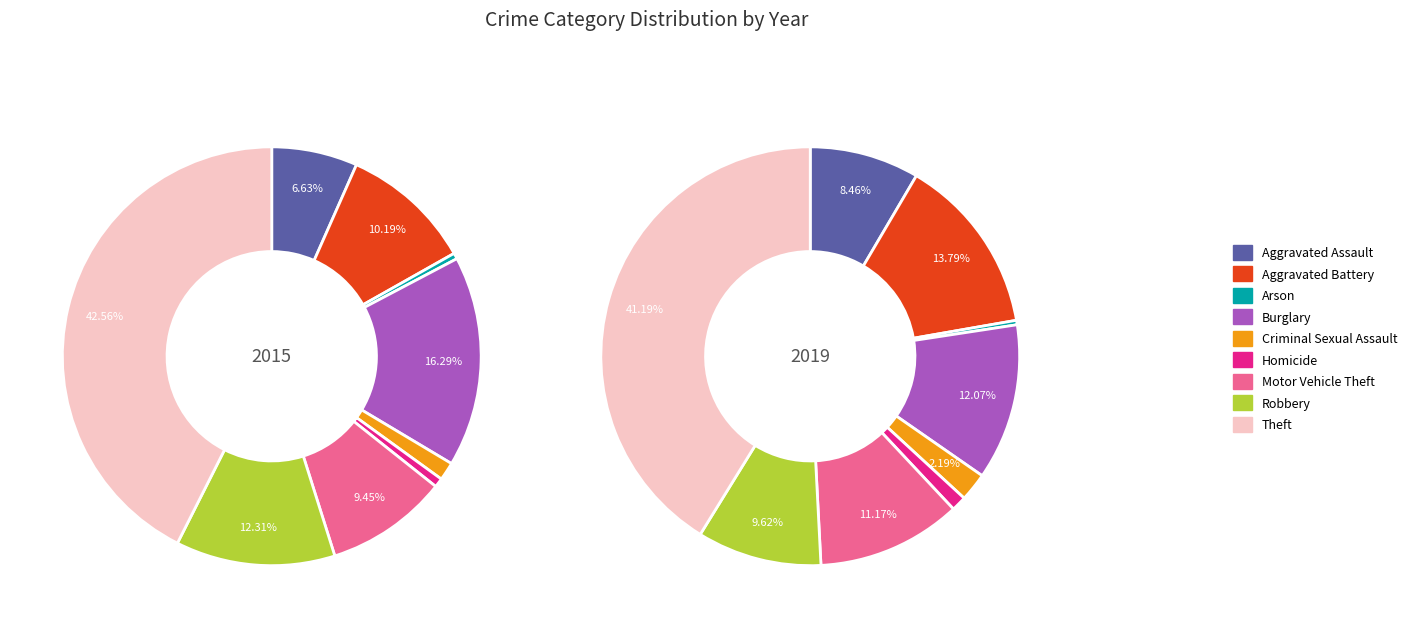

Which slice is the smallest?

Arson